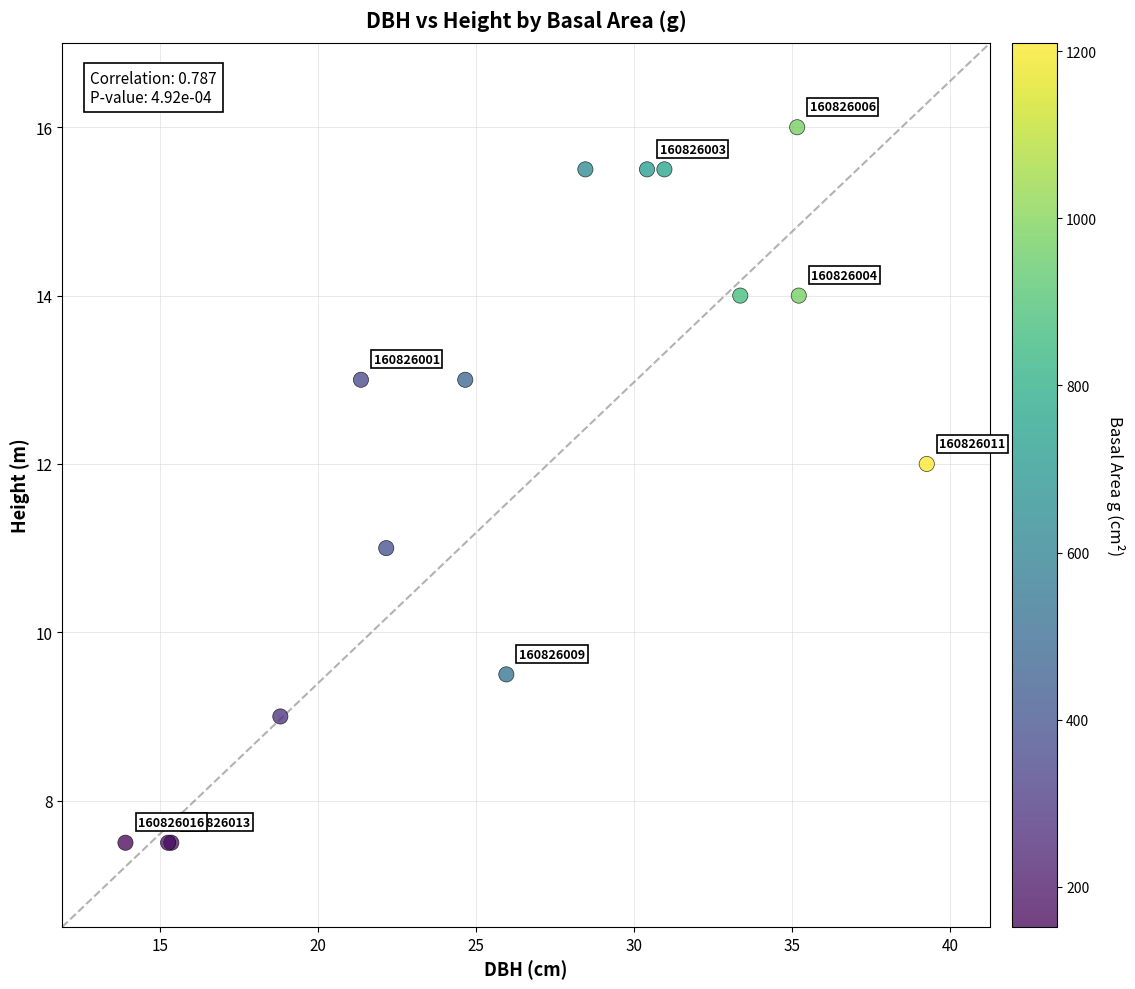

What Y value in the scatter plot is closest to 11?

11.0